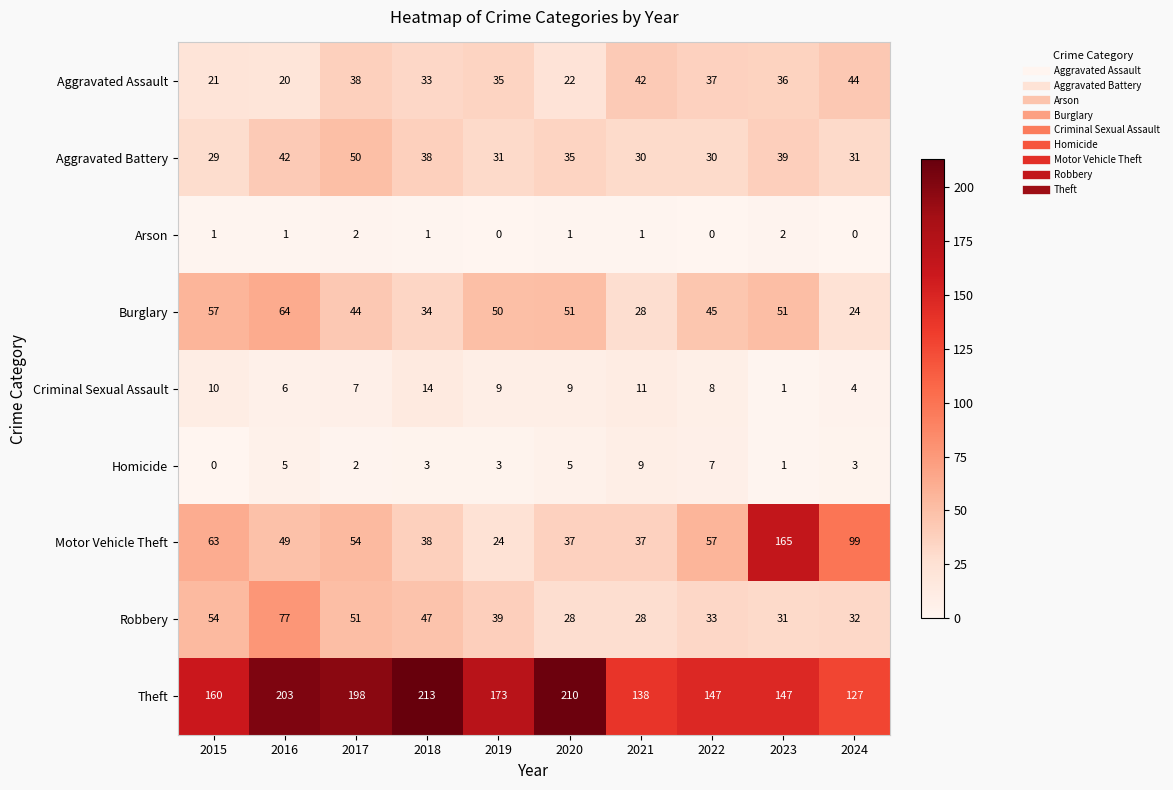

The Aggravated Assault series shows 16 at 2017. True or false?

False